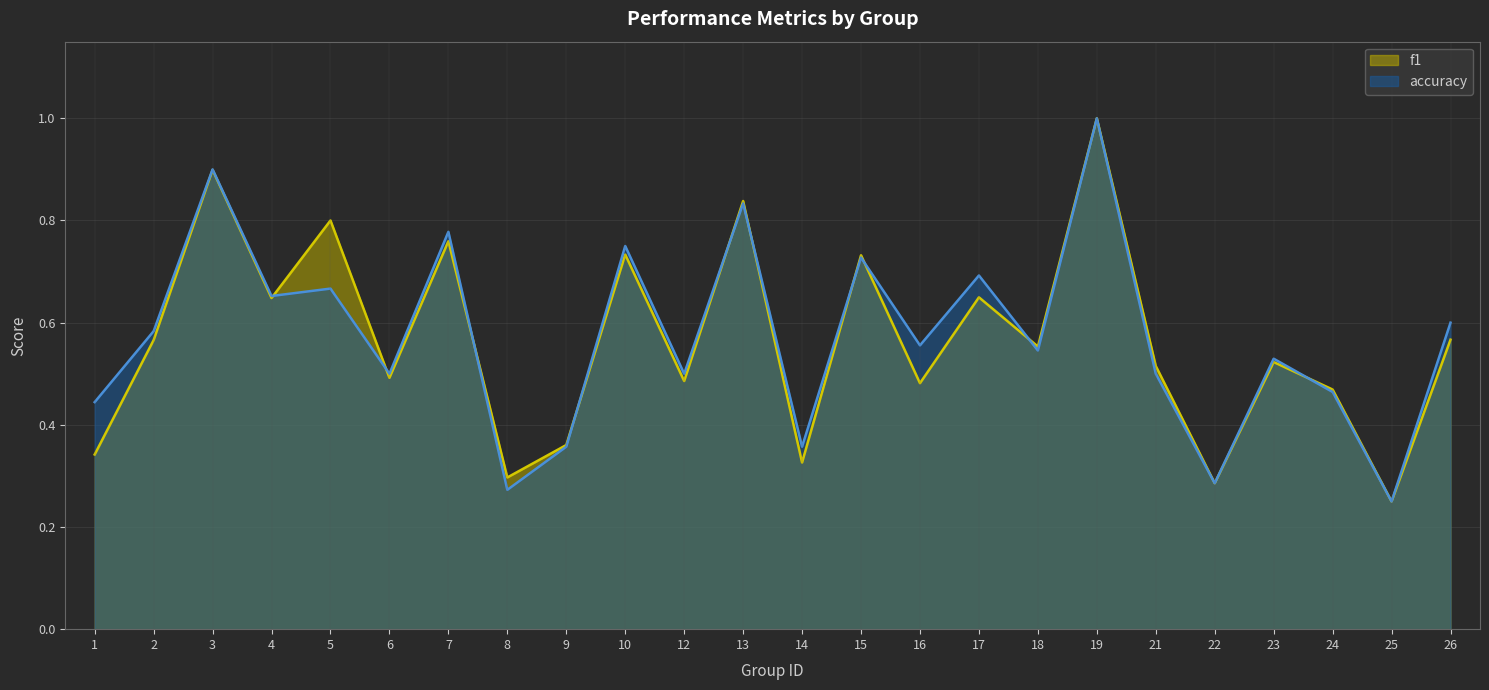

What is the total value across all series at 10?

1.5